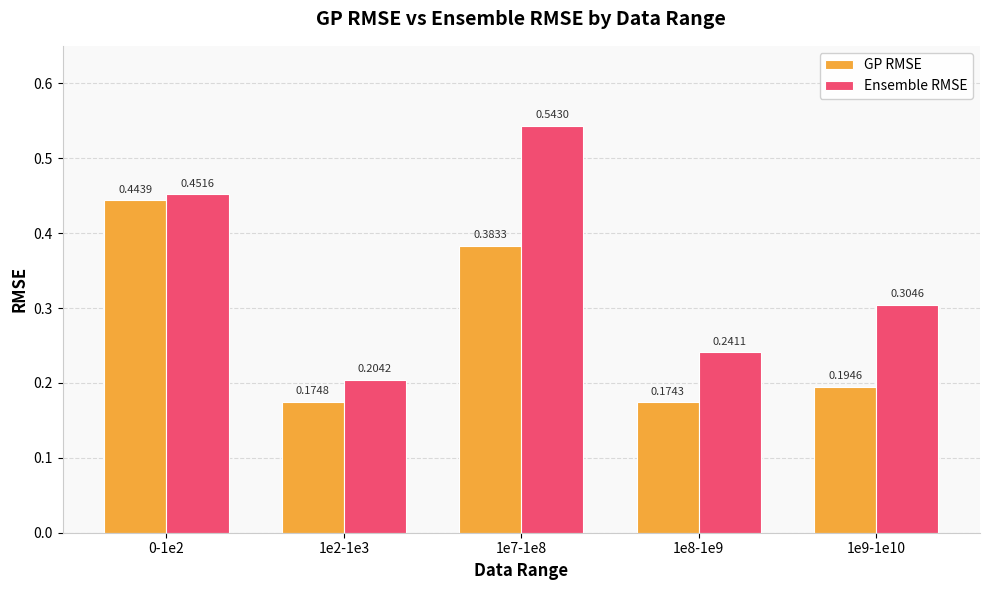

At 1e8-1e9, list the series in order from largest to smallest.

Ensemble RMSE, GP RMSE